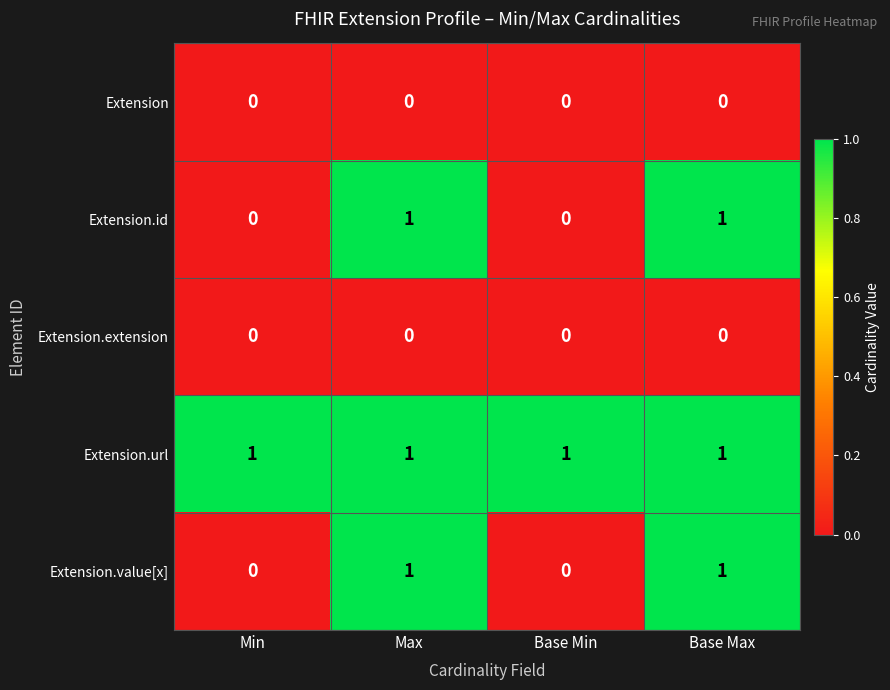

At how many categories does at least one series exceed 0?

4